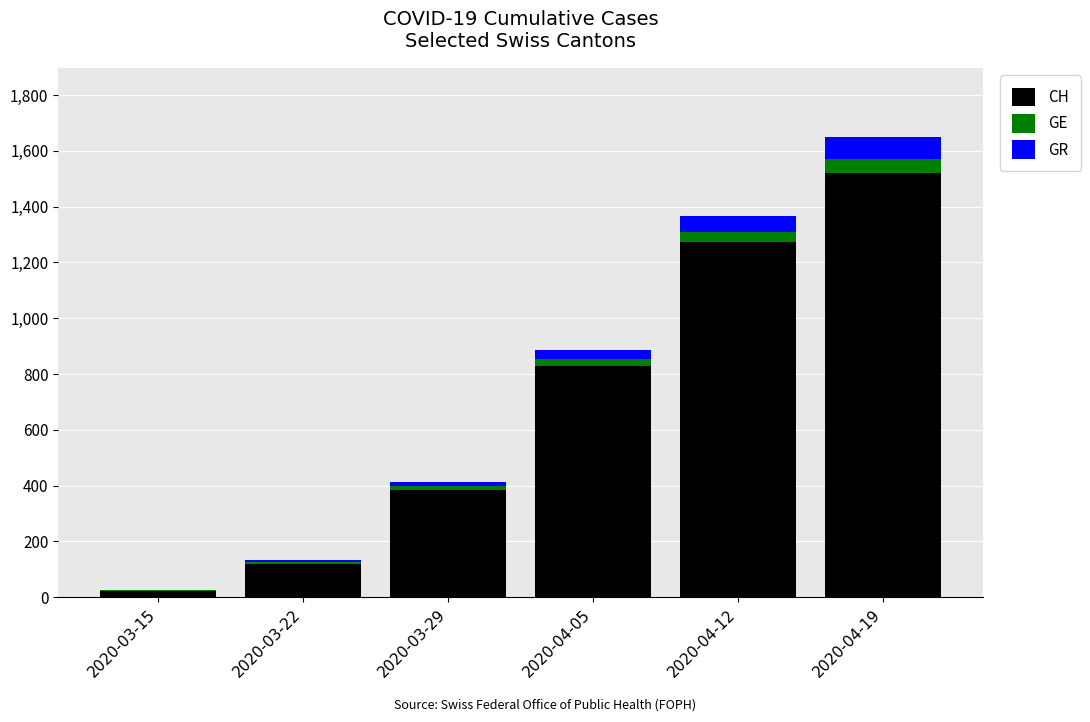

Does the chart contain stacked bars?

Yes